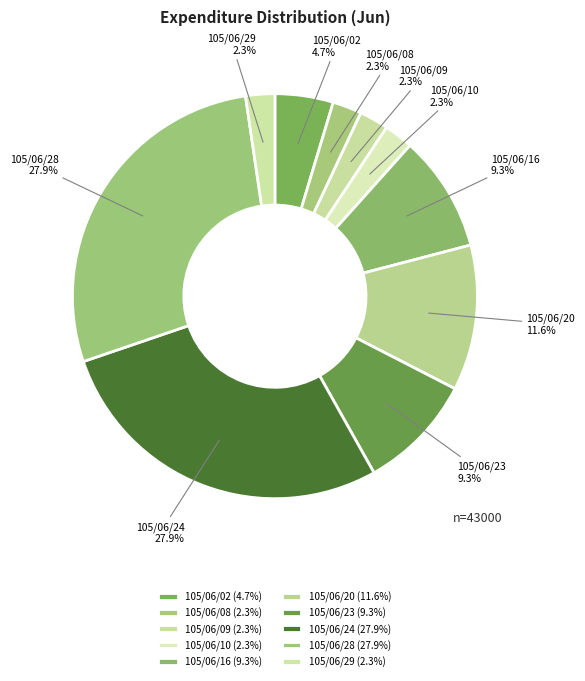

What percentage is the 105/06/08 slice, to the nearest percent?

2%